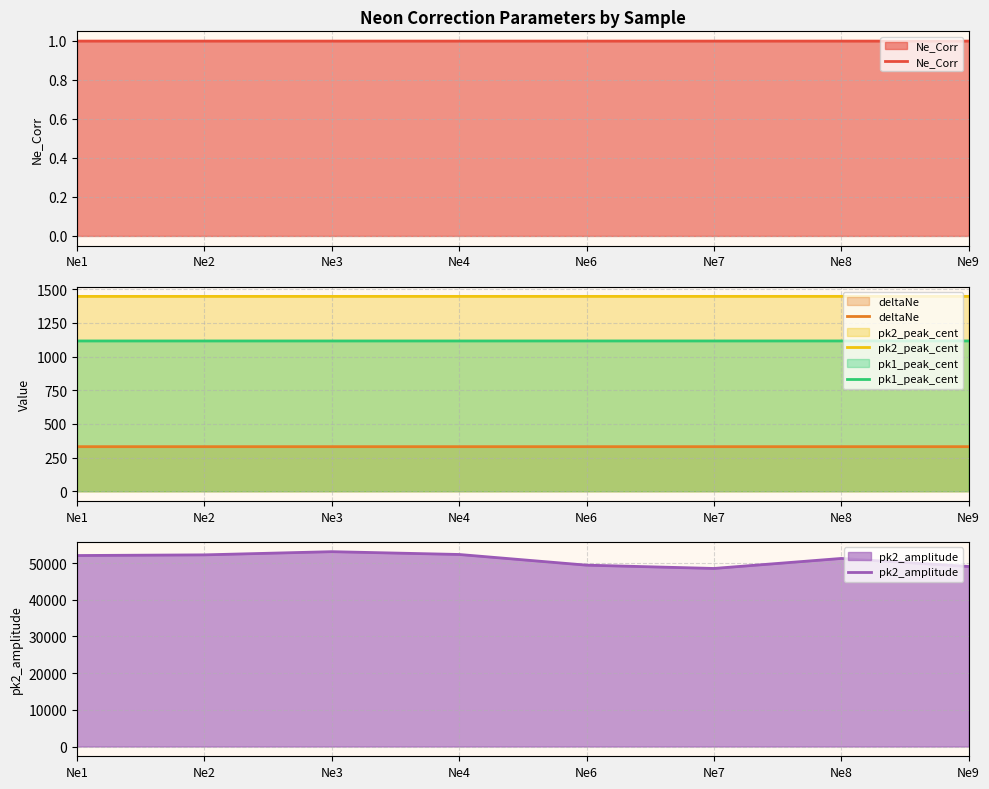

Which series has the largest total across all categories?

pk2_amplitude